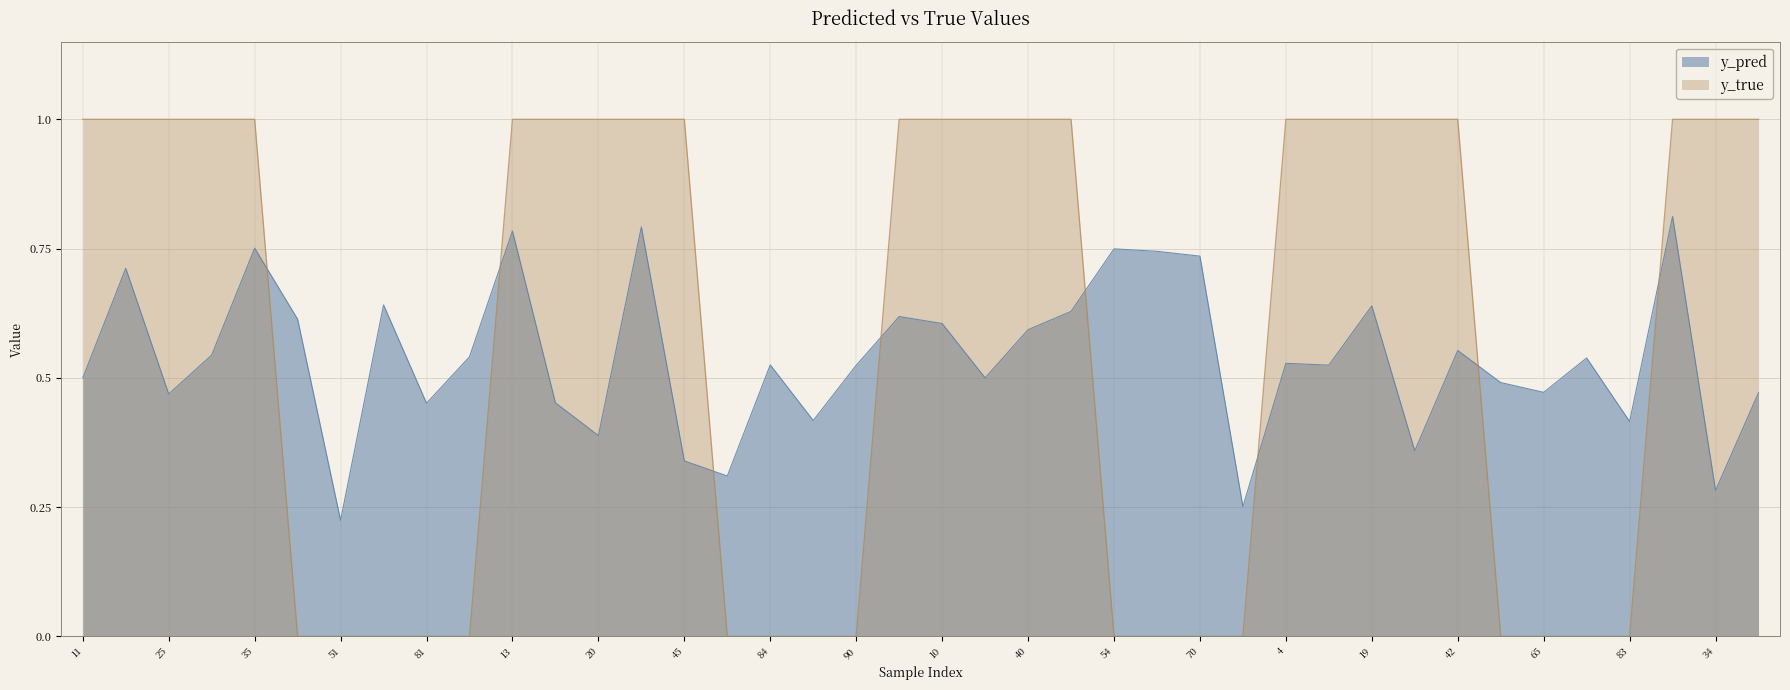

How many lines are shown in the chart?

2